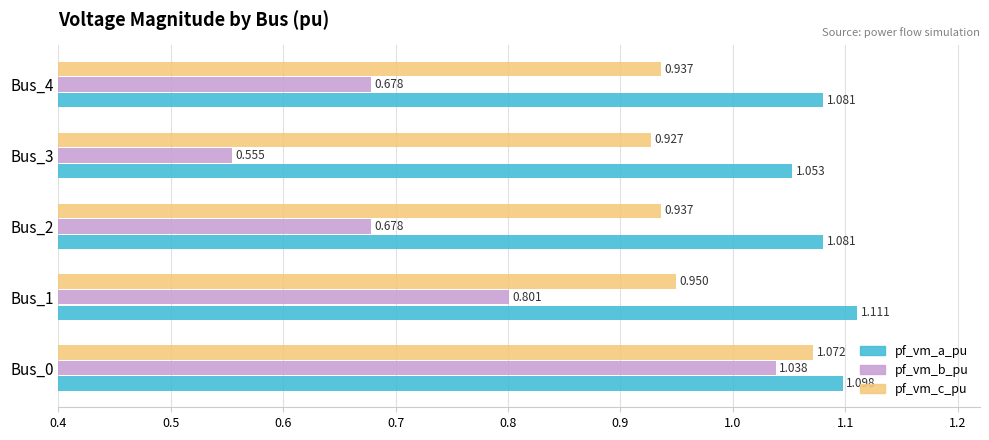

Is the value of pf_vm_c_pu at Bus_1 greater than the value of pf_vm_b_pu at Bus_2?

Yes